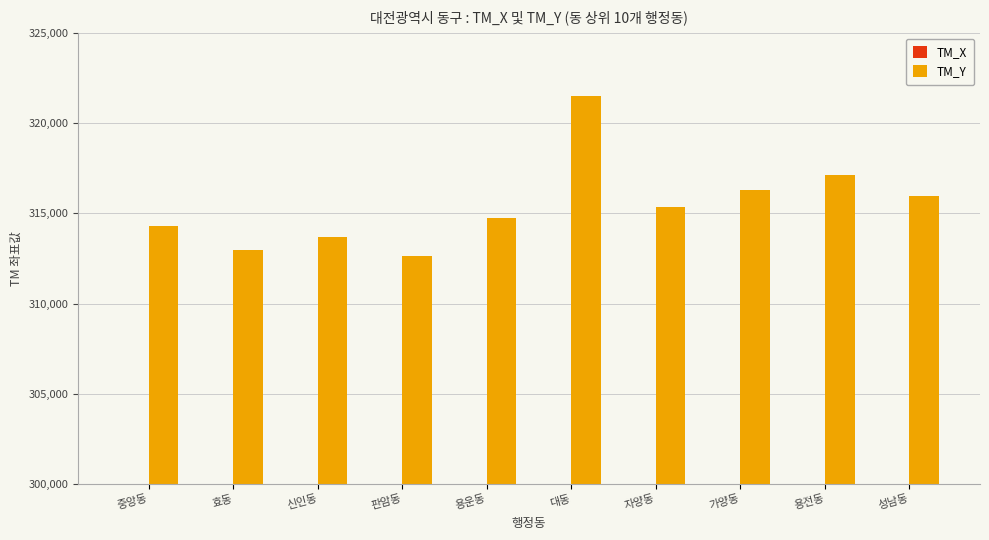

At which label does TM_X first exceed 239512?

신인동